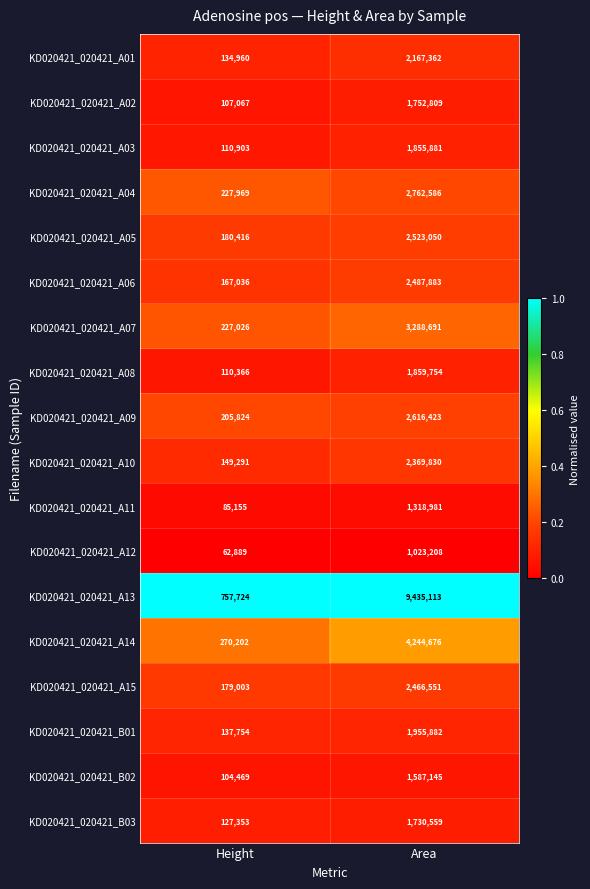

What is the total value across all series at Area?

47446384